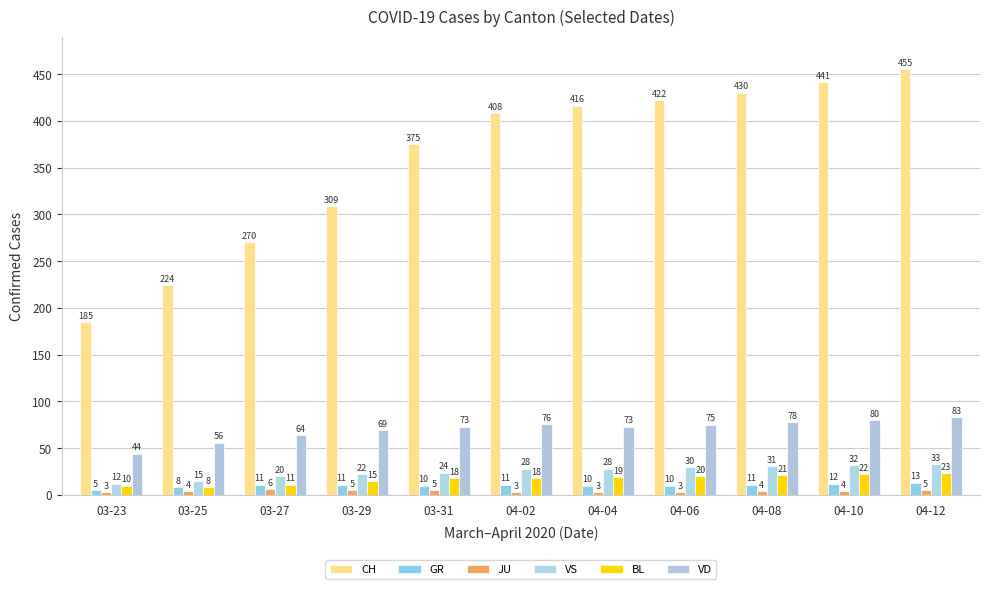

The CH series shows 430 at 04-08. True or false?

True